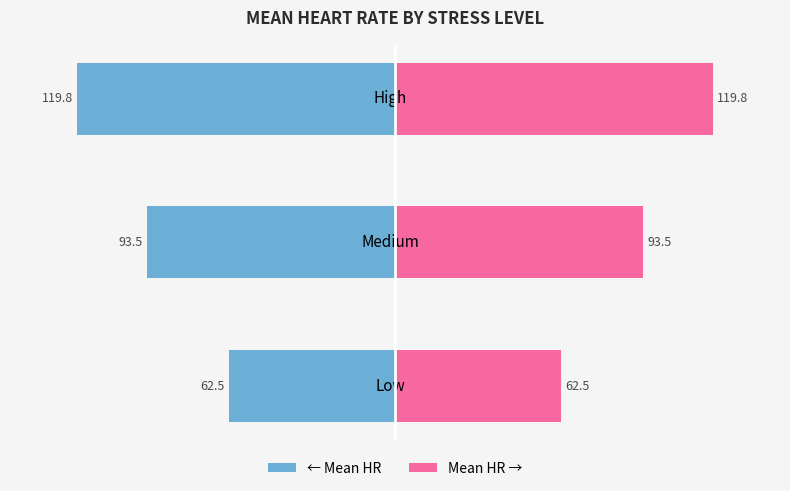

How many bars are there in total?

6